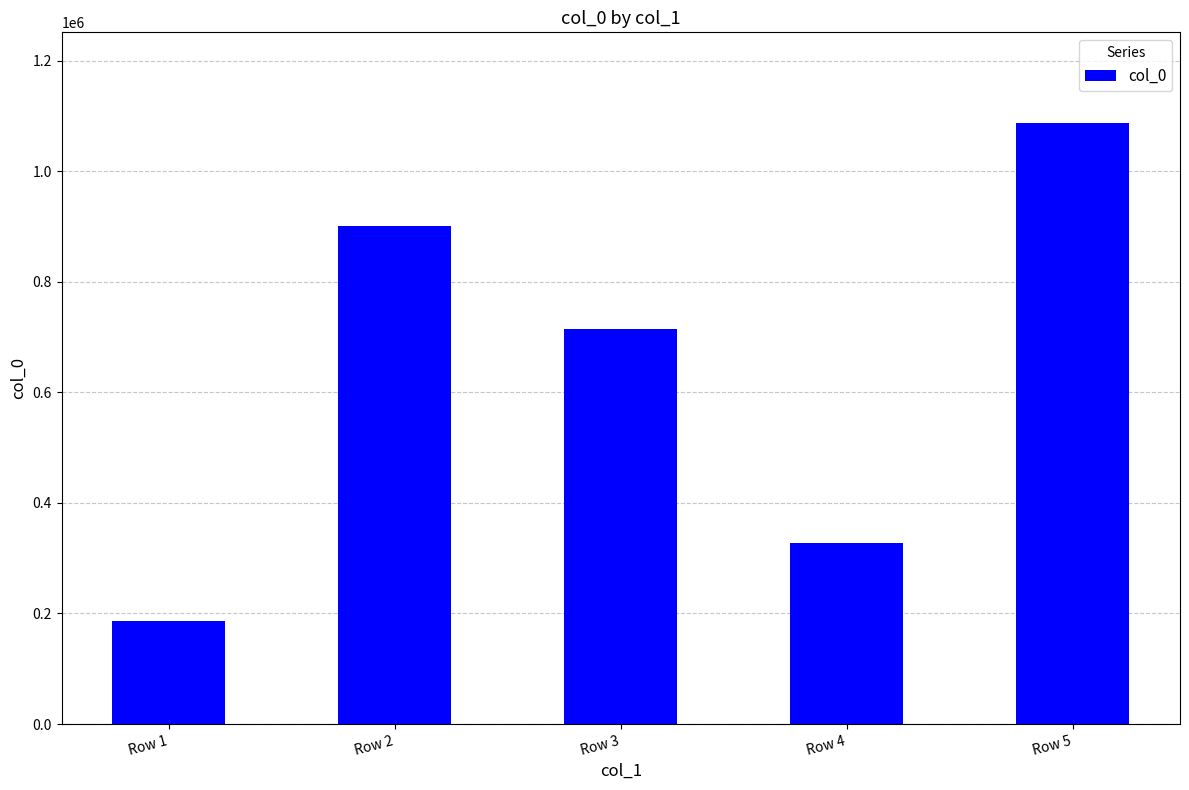

Is it true that the value at Row 1 is 246487?

False